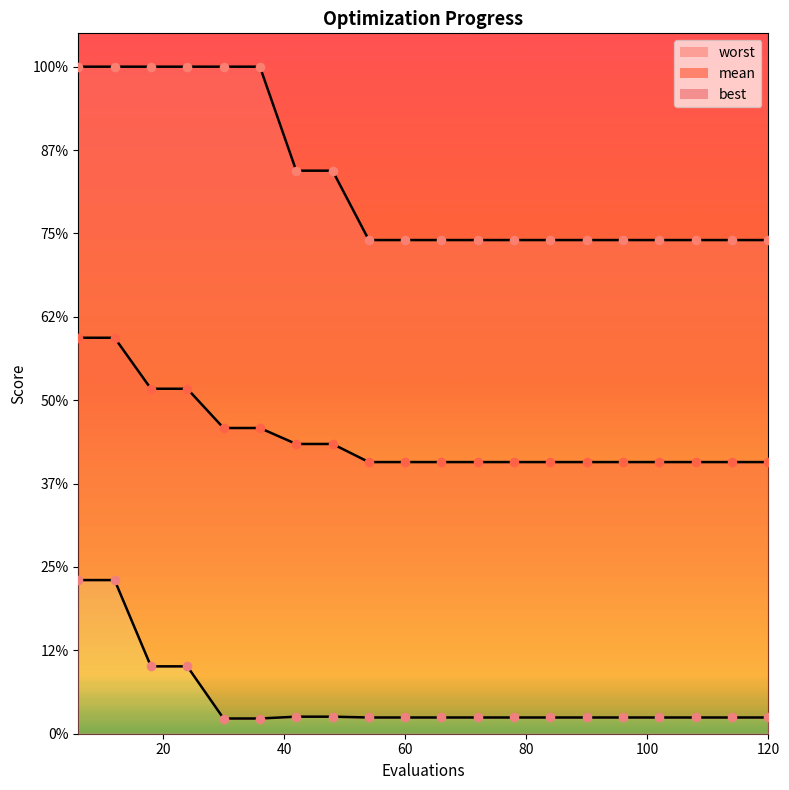

Is the value of worst at 6 greater than the value of mean at 36?

Yes